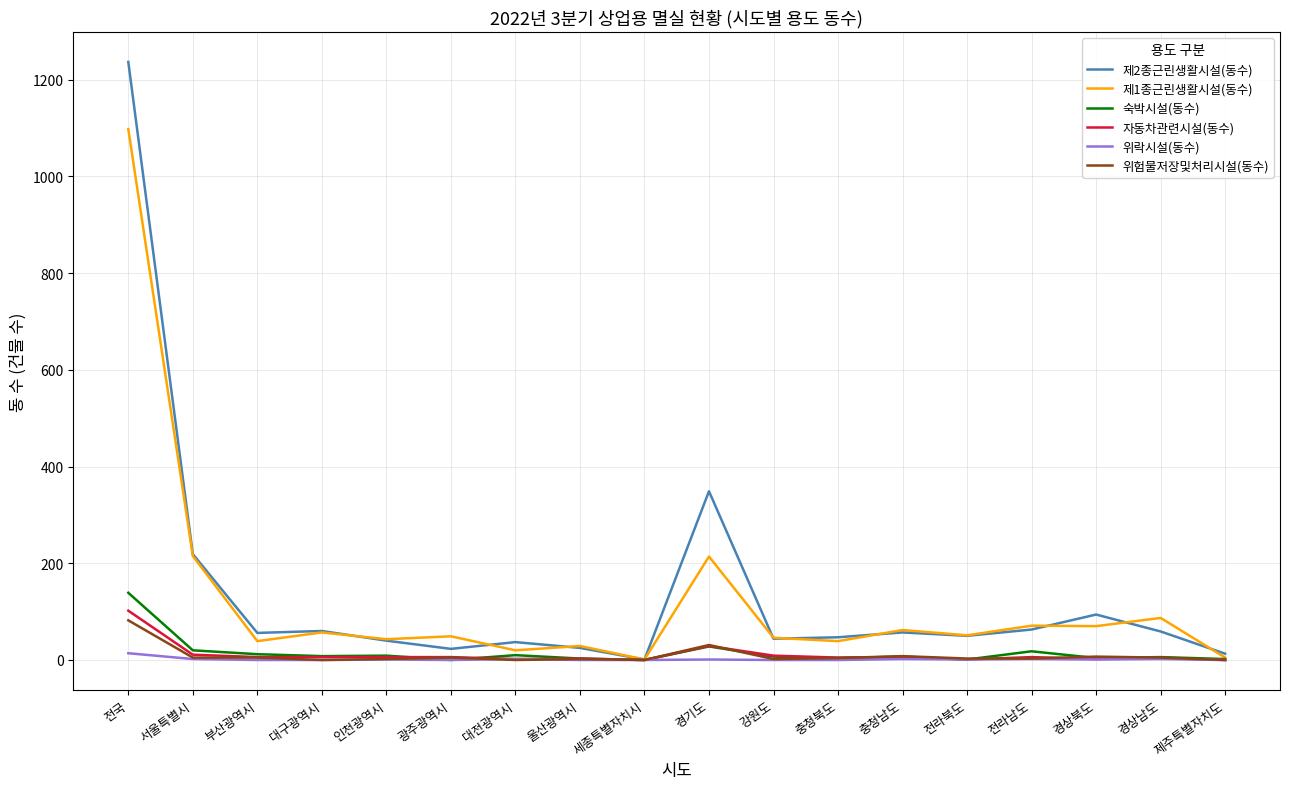

At which label is 제1종근린생활시설(동수) closest to 549?

서울특별시